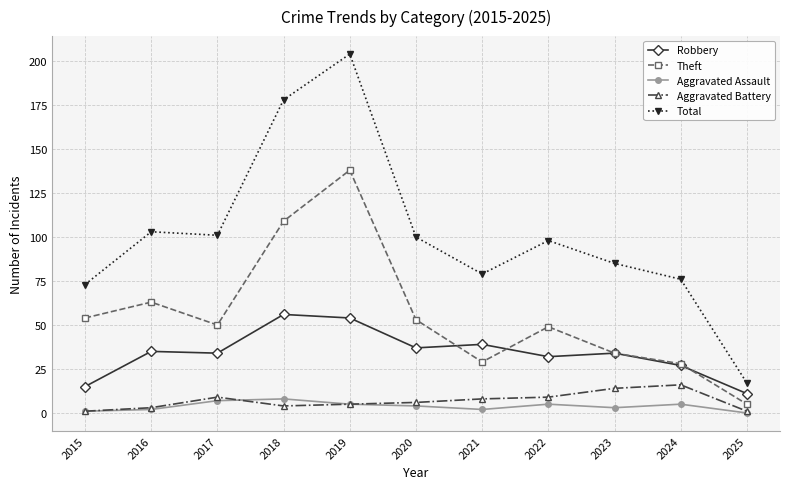

True or false: Aggravated Battery and Theft intersect in this chart.

False